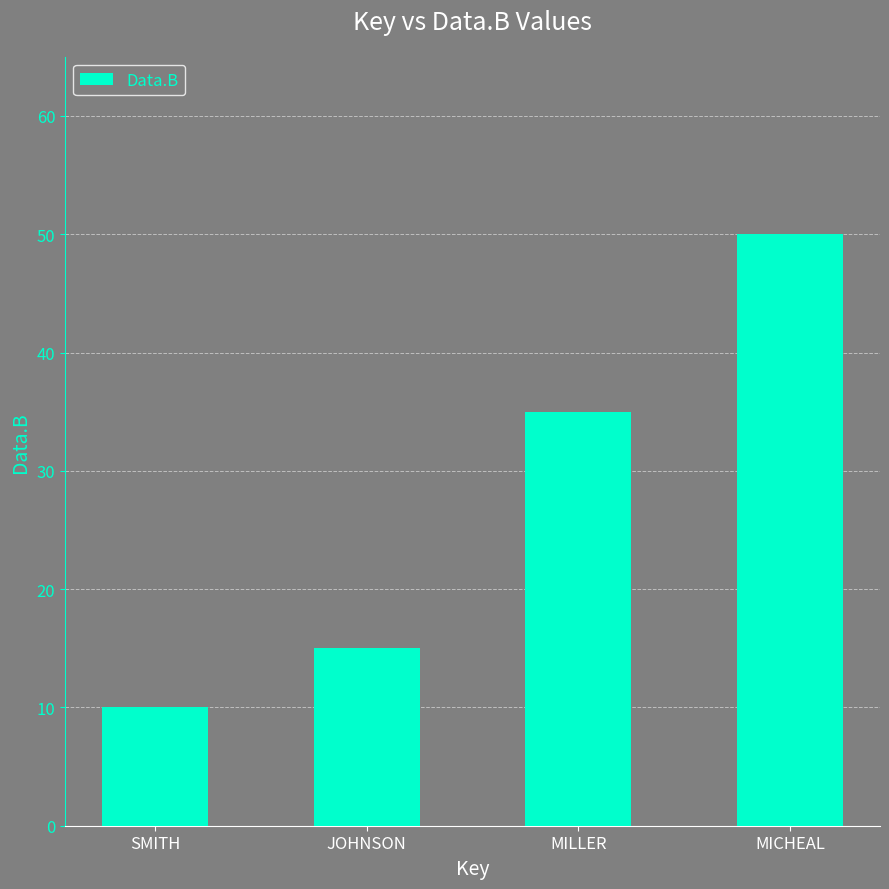

Which category has the highest value across all series?

MICHEAL